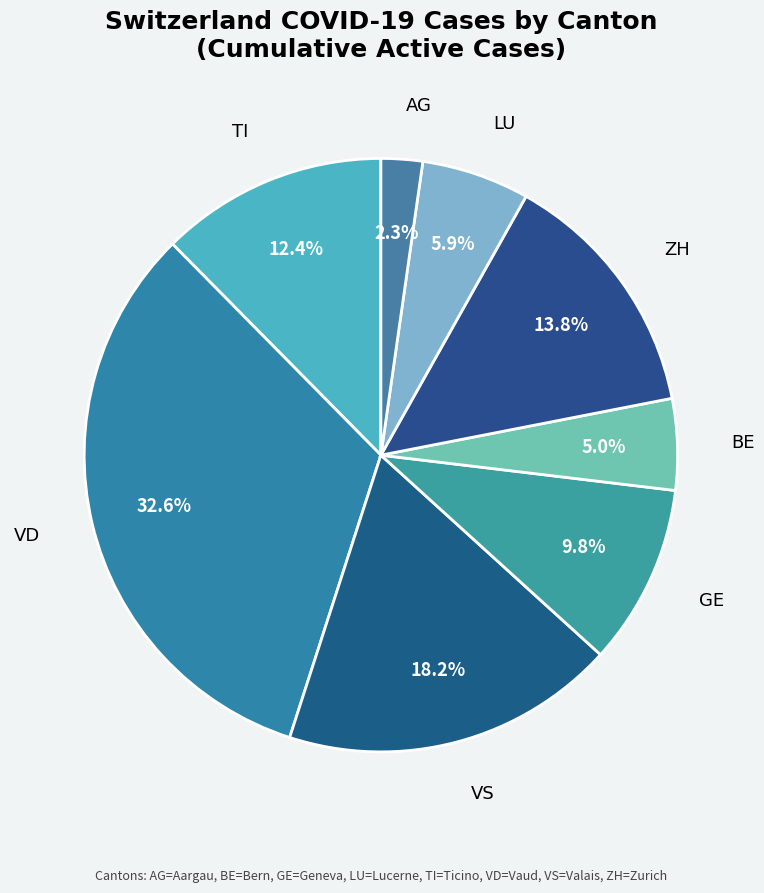

Does any single category account for the majority?

No